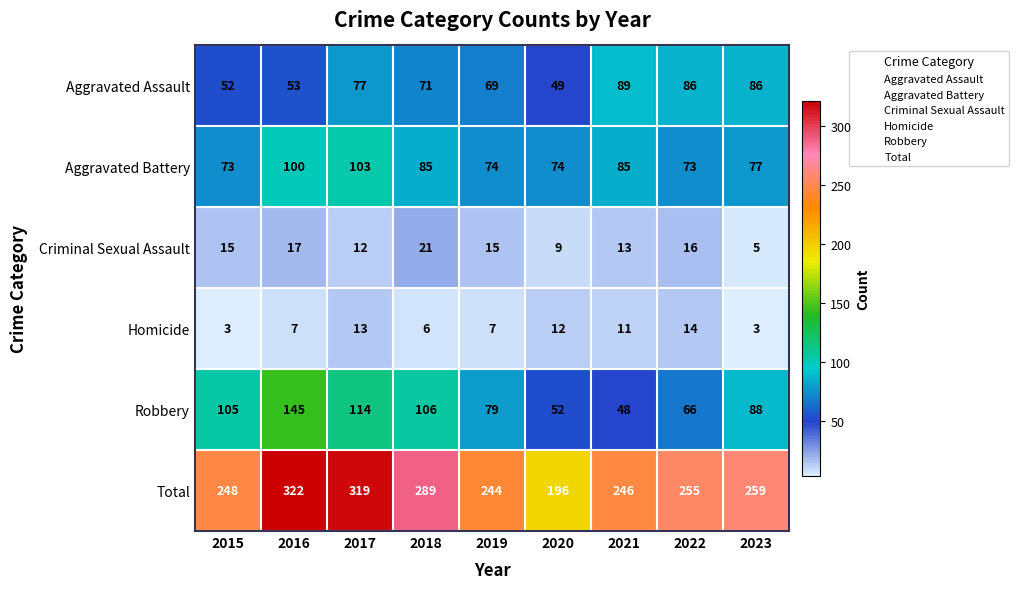

What is the maximum value for Aggravated Assault?

89